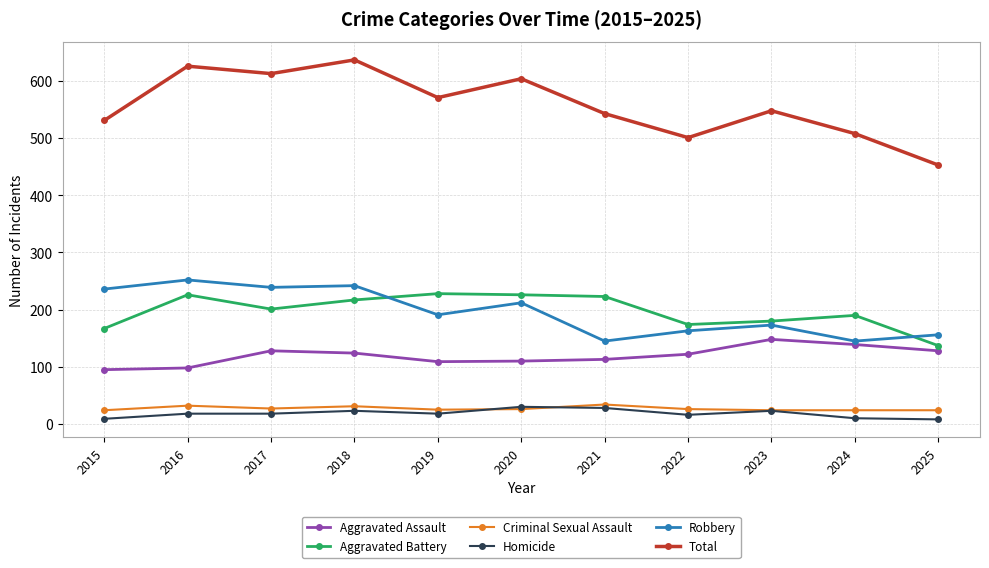

True or false: Aggravated Battery has more than 0 points higher than both neighbors.

True